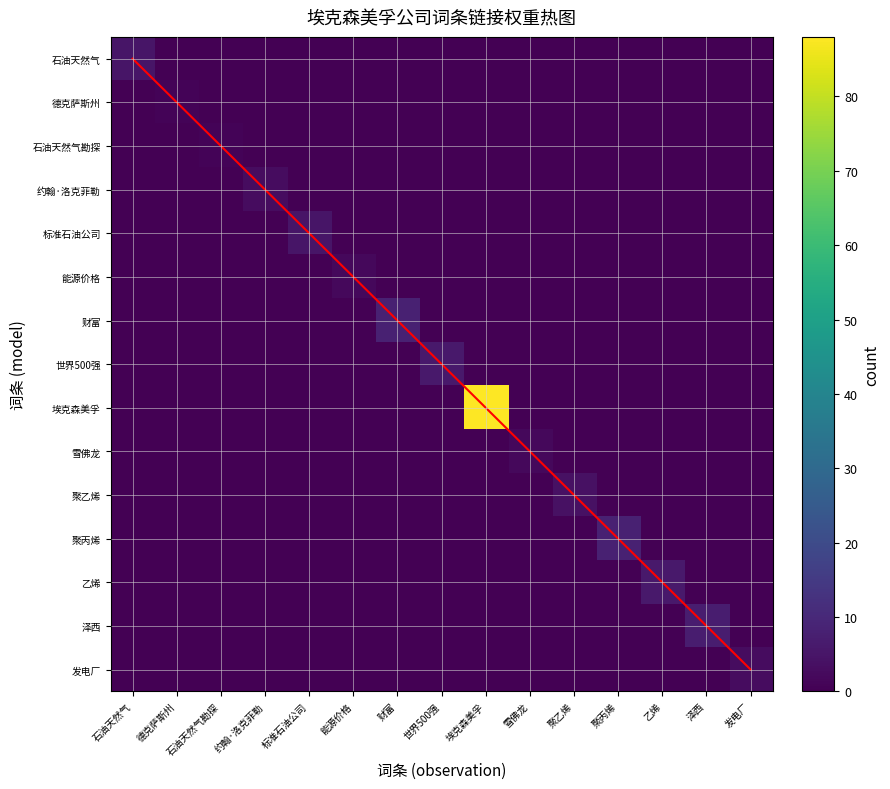

List the series in order of their peak value, lowest first.

德克萨斯州, 石油天然气勘探, 能源价格, 雪佛龙, 约翰·洛克菲勒, 发电厂, 聚乙烯, 石油天然气, 标准石油公司, 世界500强, 乙烯, 泽西, 财富, 聚丙烯, 埃克森美孚